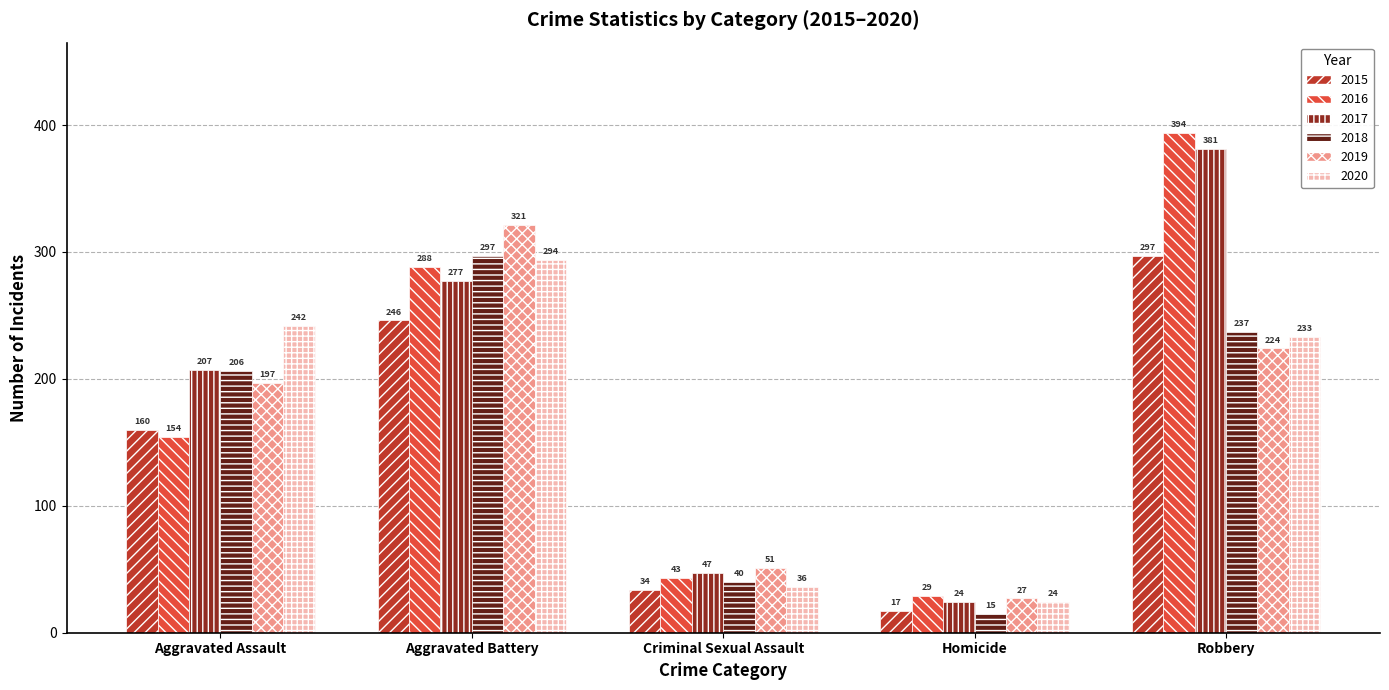

What is the difference between the 2016 values at Aggravated Battery and Aggravated Assault?

134